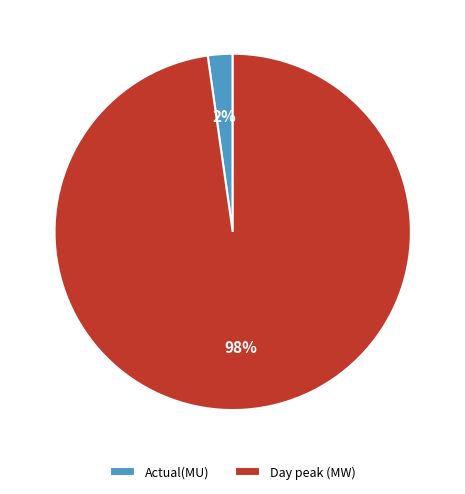

Do Day peak (MW) and Actual(MU) together represent more than half of the pie?

Yes